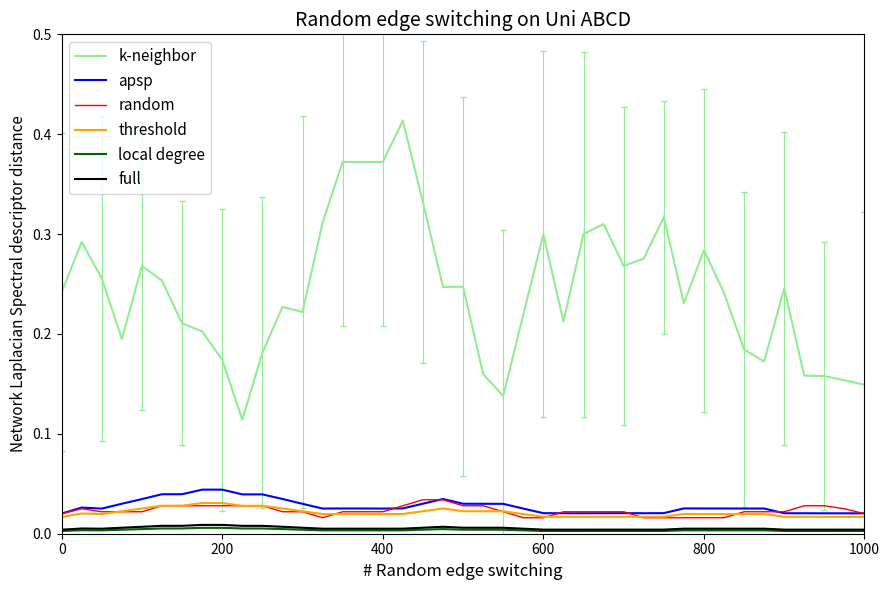

True or false: full and random intersect in this chart.

False